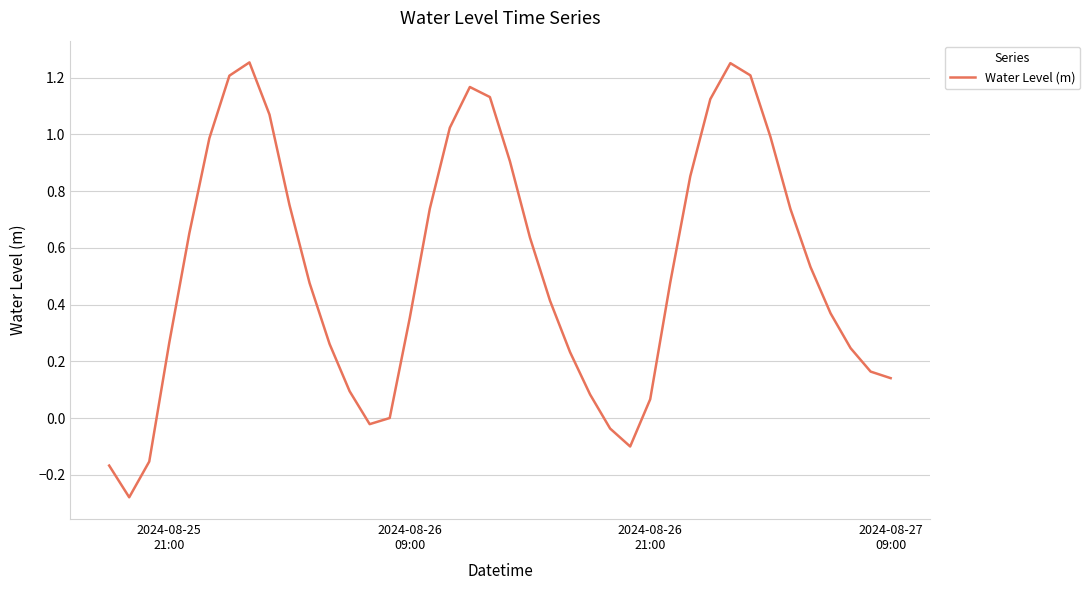

What is the difference between the maximum and minimum values?

1.5